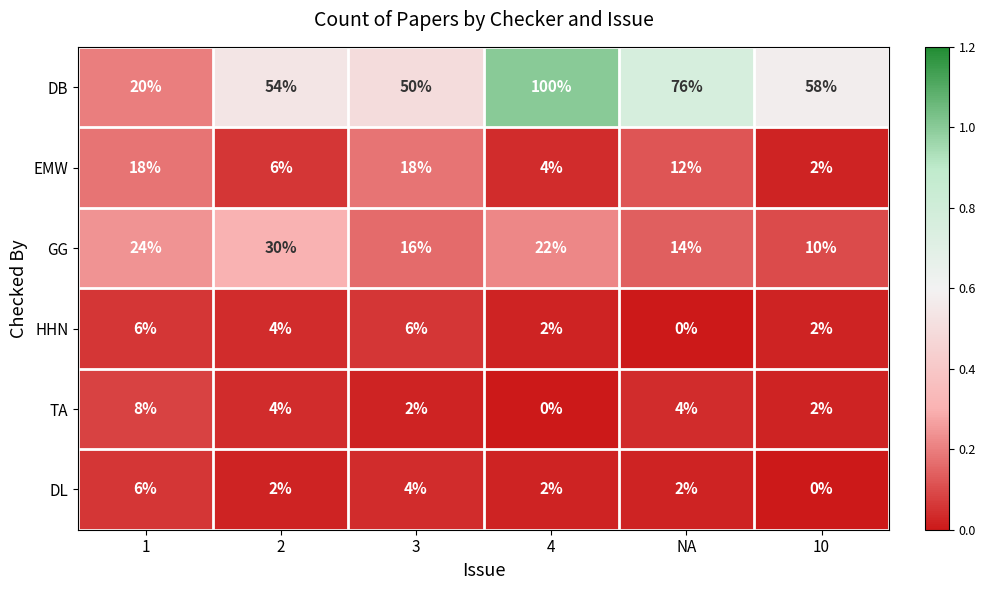

What is the highest value of the EMW series?

18